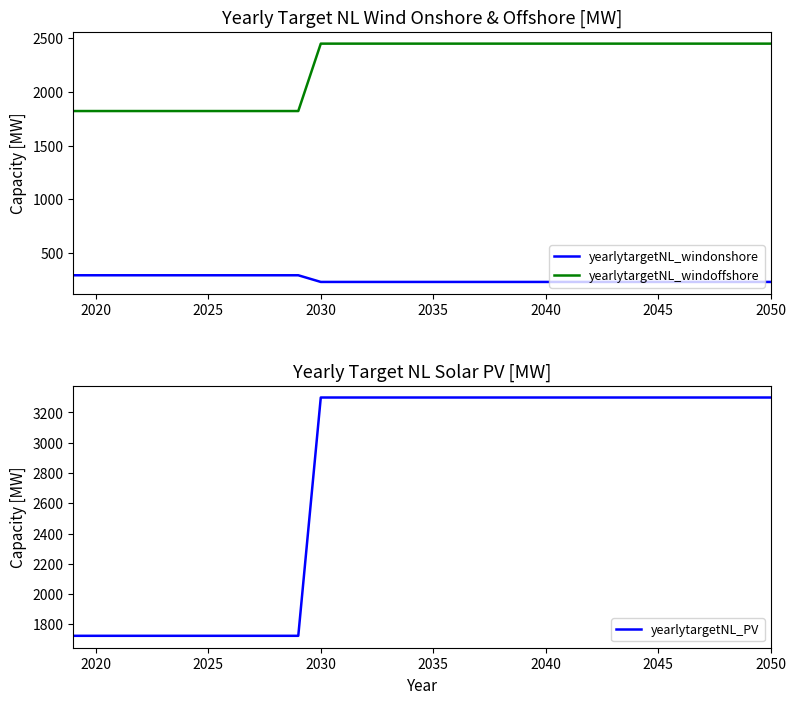

Reading right to left, what are all the values shown in this chart?

yearlytargetNL_windonshore: 228.4	228.4	228.4	228.4	228.4	228.4	228.4	228.4	228.4	228.4	228.4	228.4	228.4	228.4	228.4	228.4	228.4	228.4	228.4	228.4	228.4	290.5	290.5	290.5	290.5	290.5	290.5	290.5	290.5	290.5	290.5	290.5
yearlytargetNL_windoffshore: 2450.0	2450.0	2450.0	2450.0	2450.0	2450.0	2450.0	2450.0	2450.0	2450.0	2450.0	2450.0	2450.0	2450.0	2450.0	2450.0	2450.0	2450.0	2450.0	2450.0	2450.0	1821.6	1821.6	1821.6	1821.6	1821.6	1821.6	1821.6	1821.6	1821.6	1821.6	1821.6
yearlytargetNL_PV: 3298.8	3298.8	3298.8	3298.8	3298.8	3298.8	3298.8	3298.8	3298.8	3298.8	3298.8	3298.8	3298.8	3298.8	3298.8	3298.8	3298.8	3298.8	3298.8	3298.8	3298.8	1724.3	1724.3	1724.3	1724.3	1724.3	1724.3	1724.3	1724.3	1724.3	1724.3	1724.3